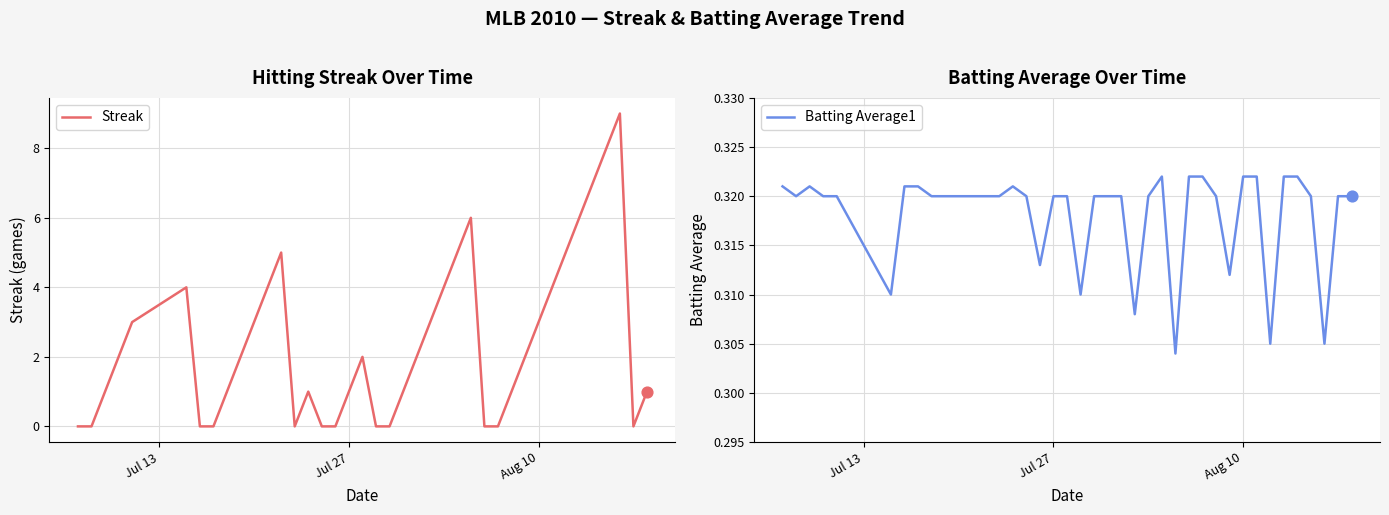

What are all the series names shown in the legend?

Streak, Batting Average1